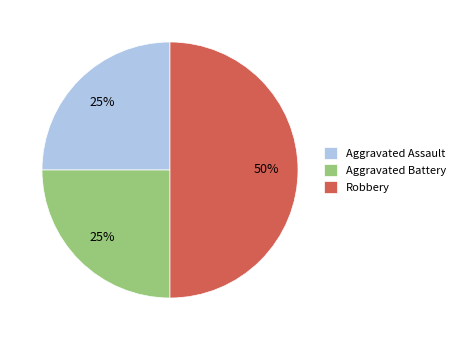

The Aggravated Assault slice represents 19% of the pie. True or false?

False